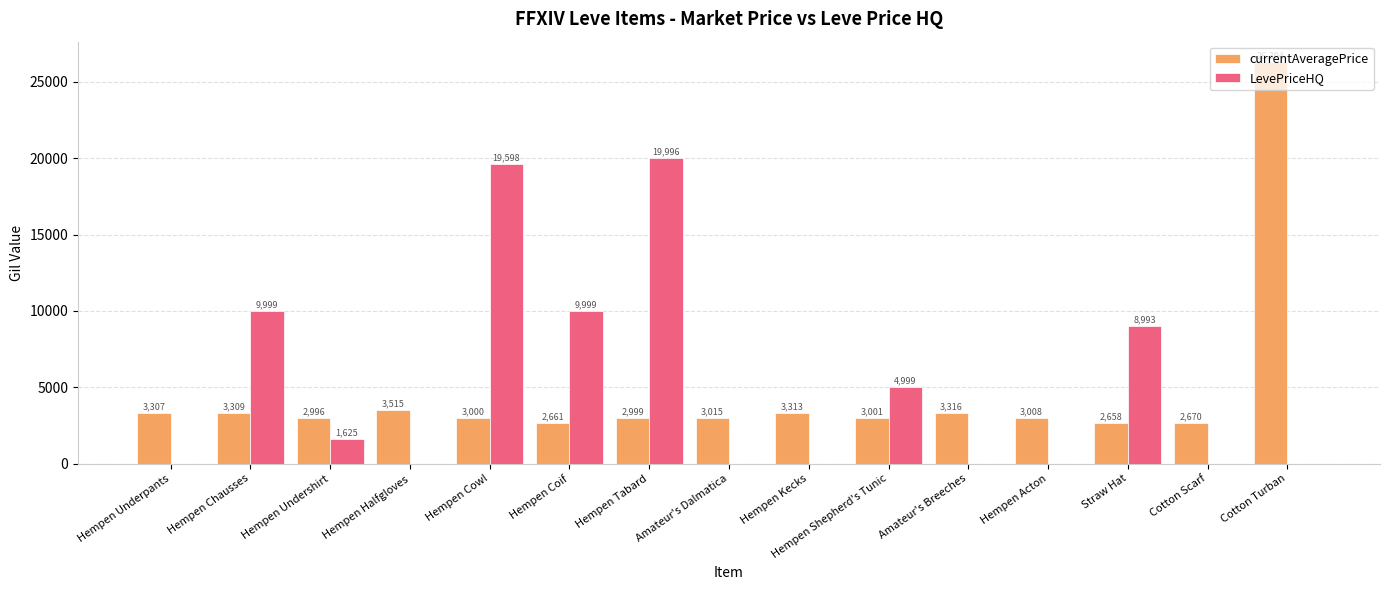

What is the highest value of the LevePriceHQ series?

19996